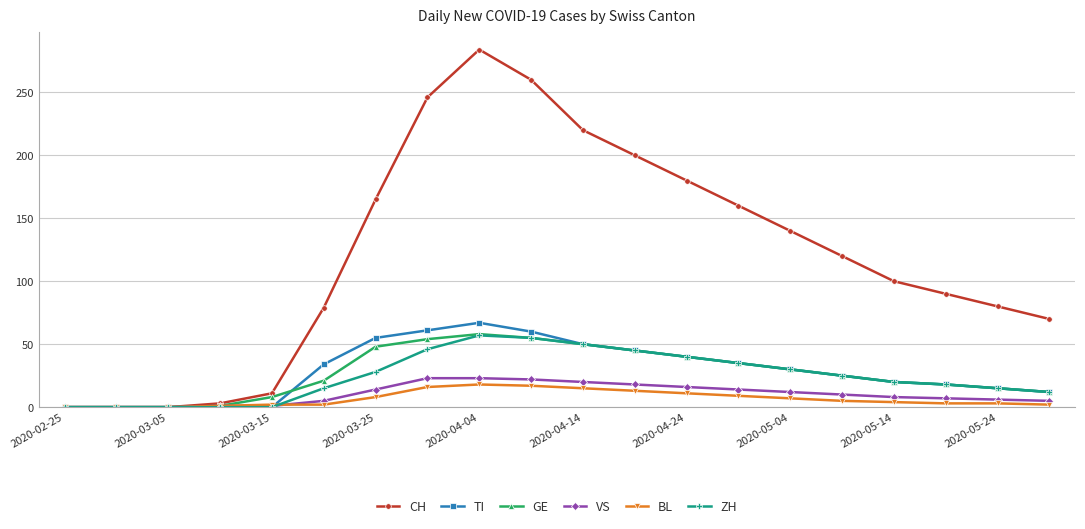

What is the maximum value for VS?

23